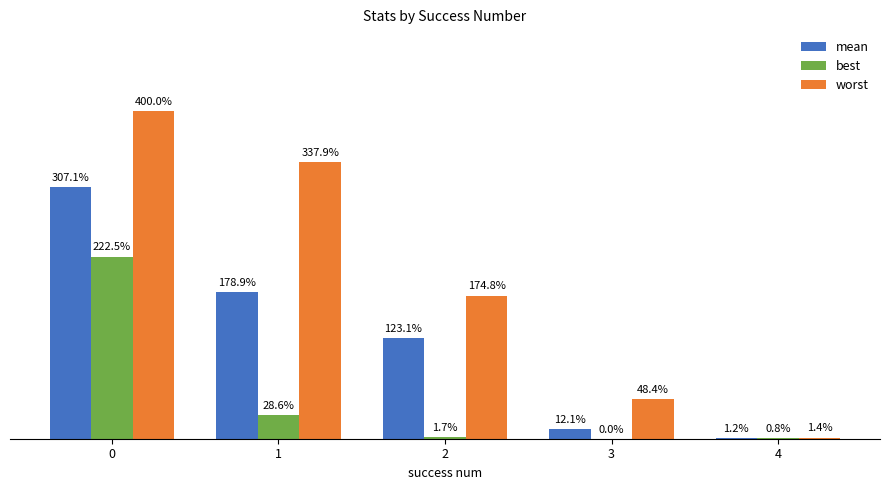

Where is mean nearest to the value 1?

2